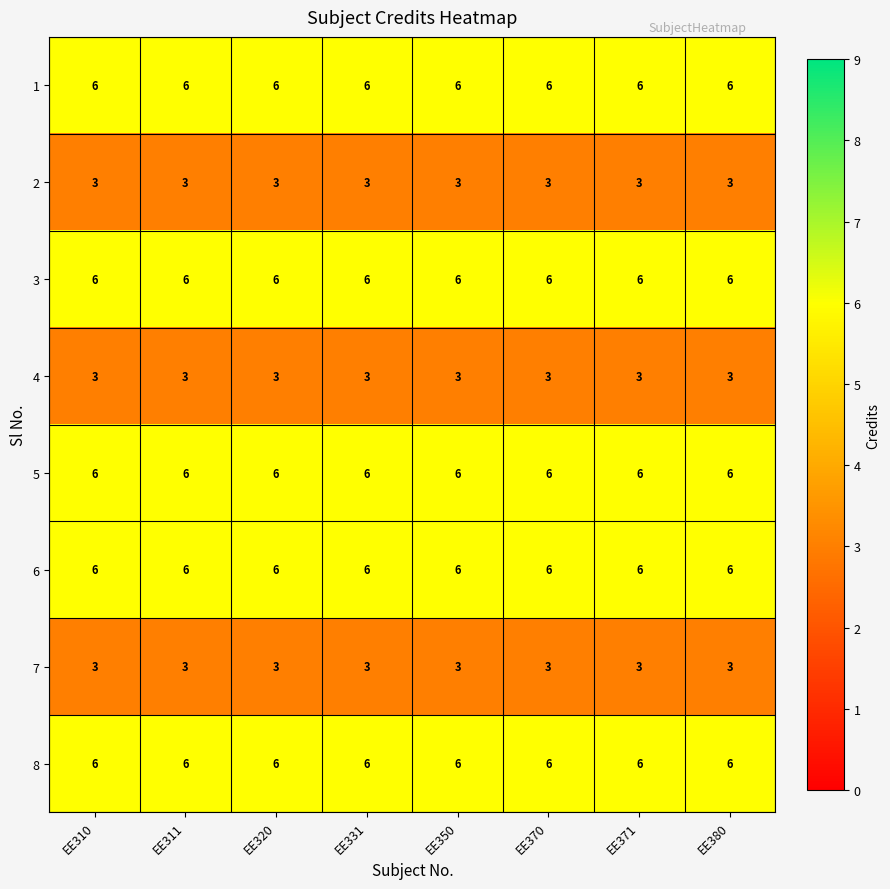

Is it true that 7 equals 1 at EE320?

False